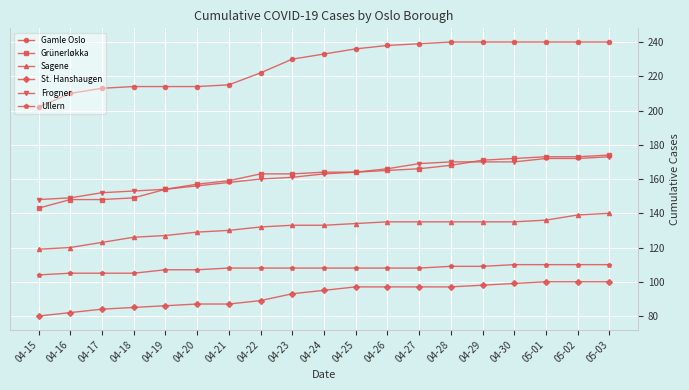

Which series changed the most between 04-16 and 04-30?

Gamle Oslo